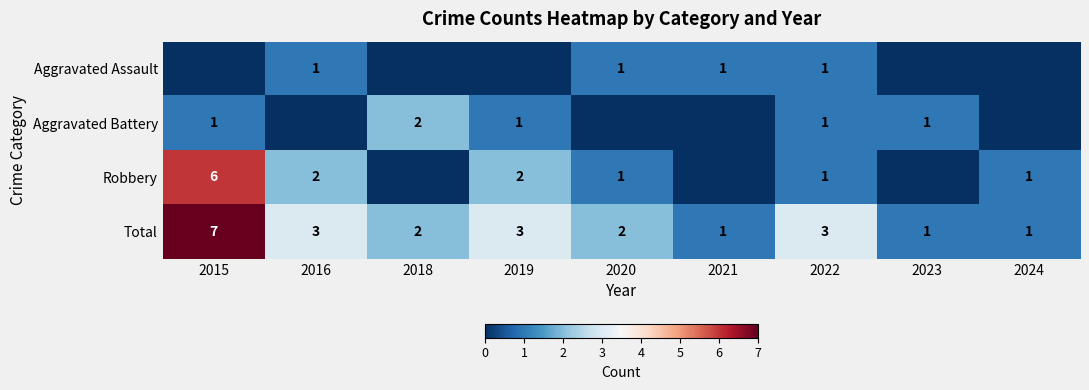

Which label corresponds to the largest value in the chart?

2015